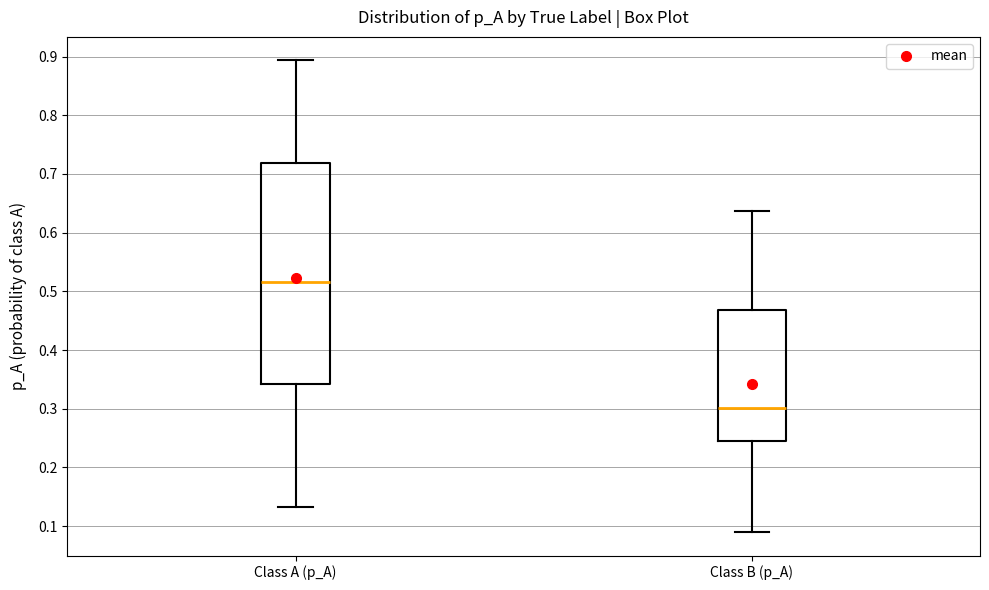

Comparing the boxes themselves (not the whiskers), which one is the tallest?

Class A (p_A)